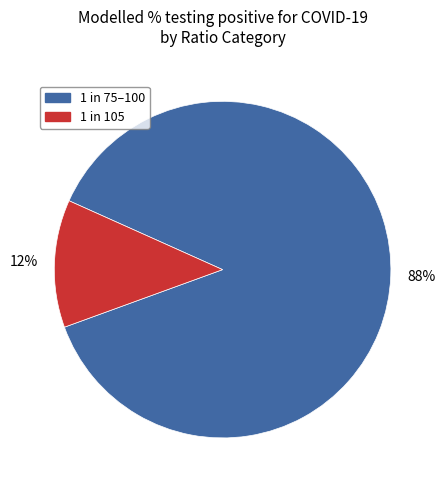

Does any single category account for the majority?

Yes